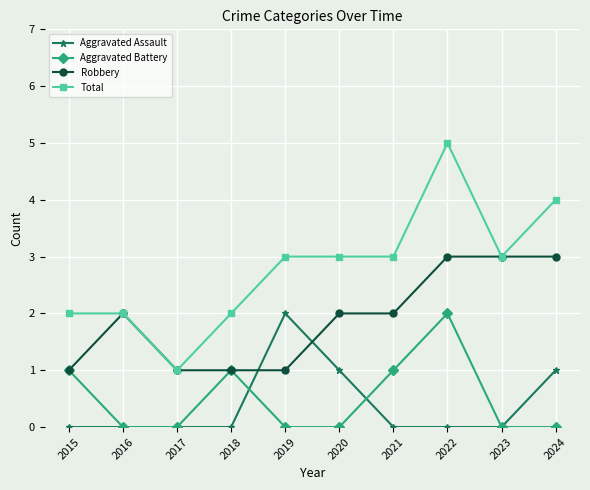

Does the chart have visible grid lines?

Yes